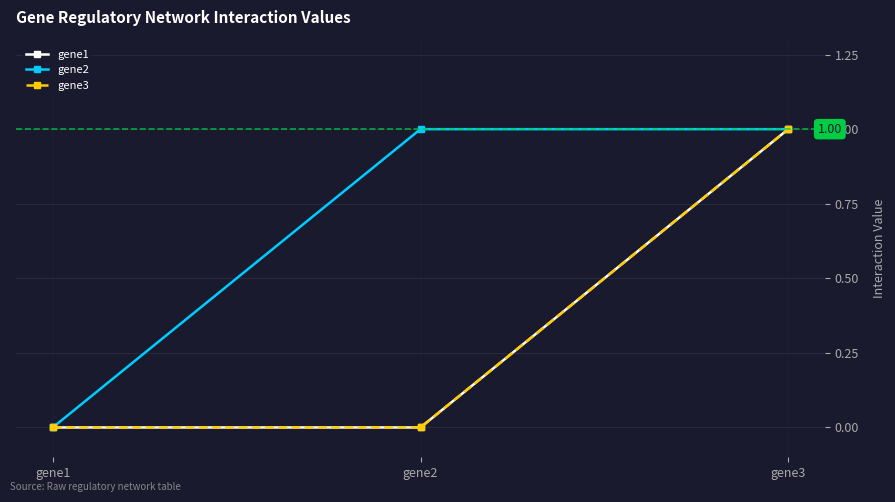

How many distinct data groups are displayed?

3